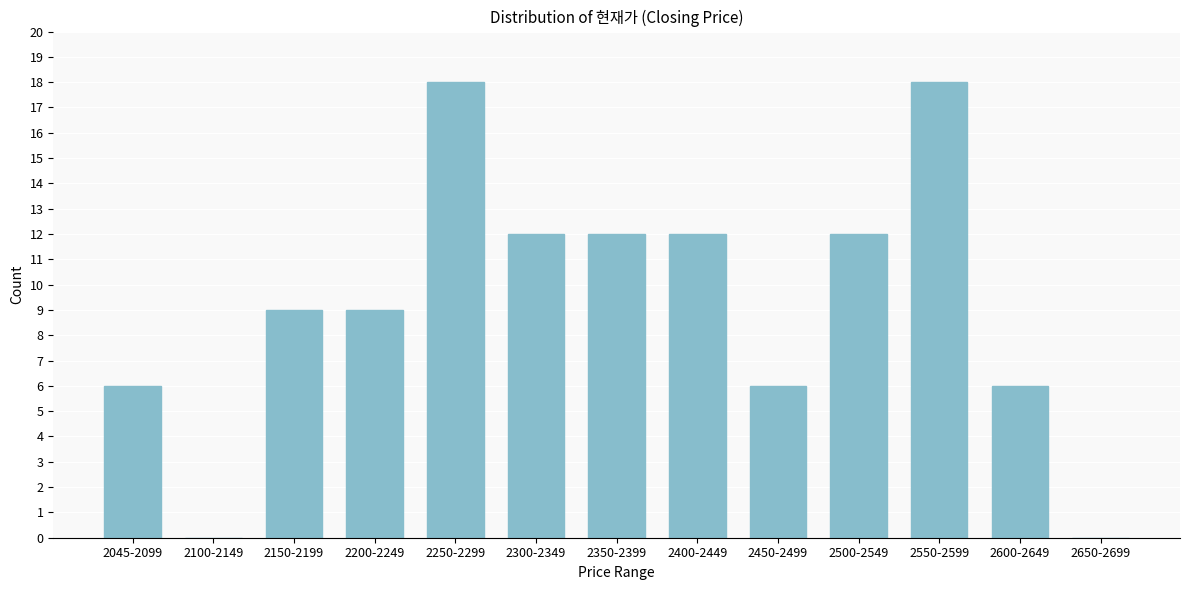

Reading left to right, transcribe all the data shown in this chart.

2045-2099=6	2100-2149=0	2150-2199=9	2200-2249=9	2250-2299=18	2300-2349=12	2350-2399=12	2400-2449=12	2450-2499=6	2500-2549=12	2550-2599=18	2600-2649=6	2650-2699=0